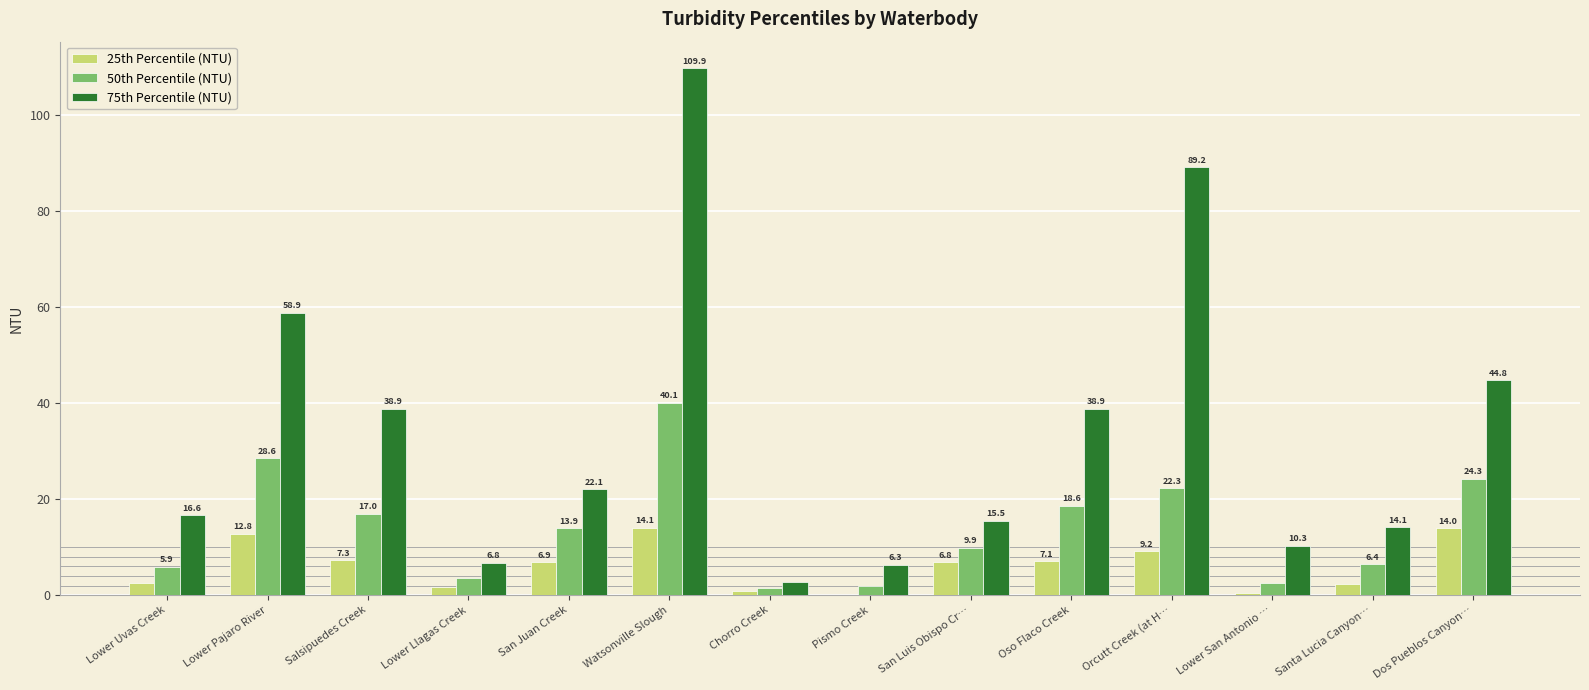

At which category is the sum across all series the highest?

Watsonville Slough